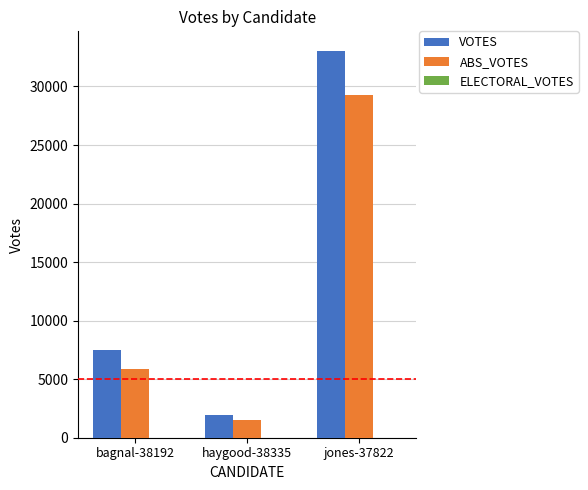

At which label does ABS_VOTES reach its minimum?

haygood-38335